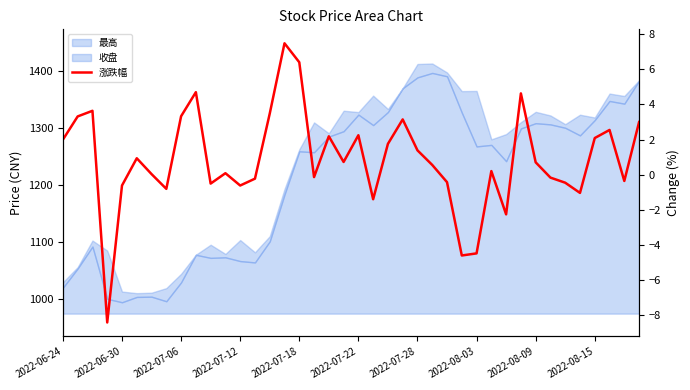

How many lines are shown in the chart?

1